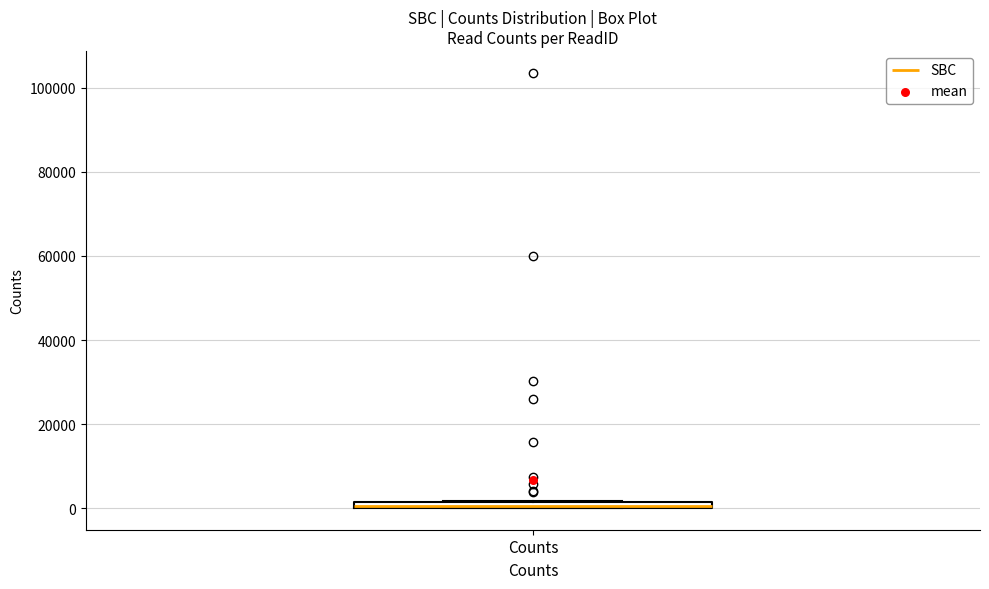

Where is the upper edge of the box for Counts on the y-axis? The values are not printed on the chart, so give them approximately, as read against the axis.

2000